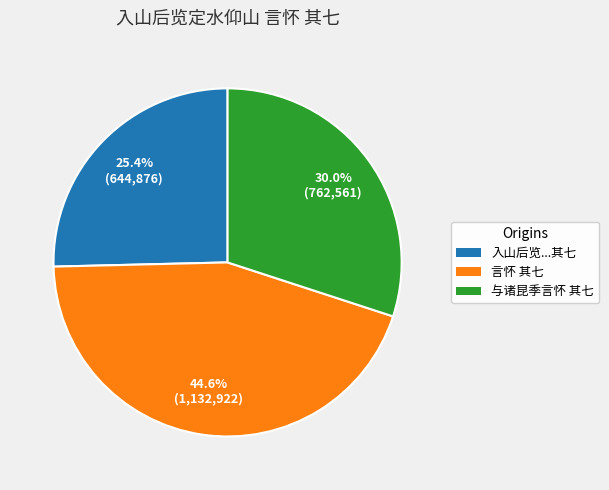

Is there any slice that represents more than half of the pie?

No